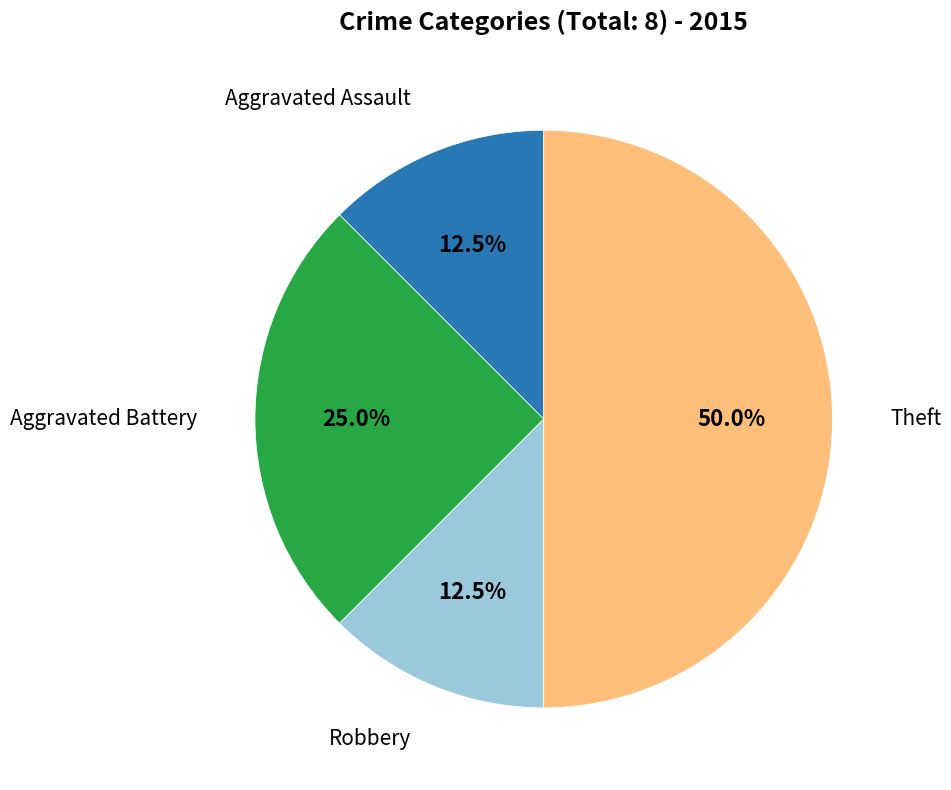

How many segments does this pie chart have?

4